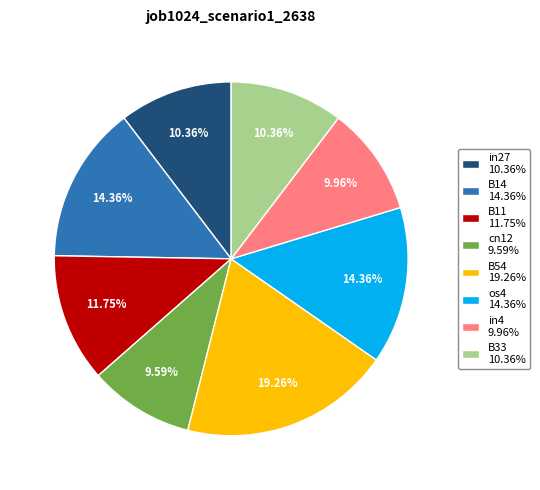

Which has a higher value, os4 14.36% or B11 11.75%?

os4 14.36%